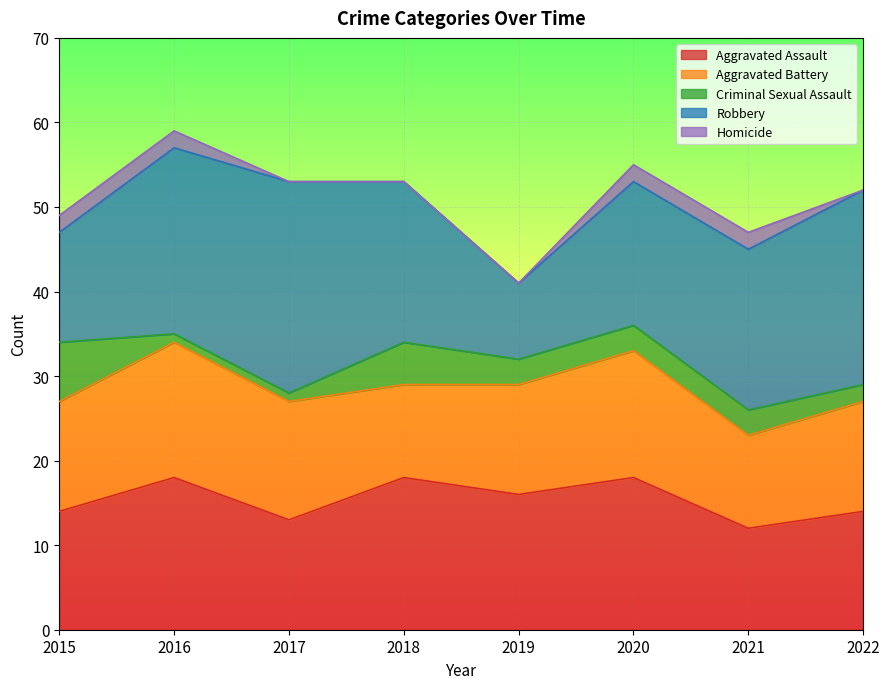

Is the value of Criminal Sexual Assault at 2016 greater than the value of Robbery at 2016?

No